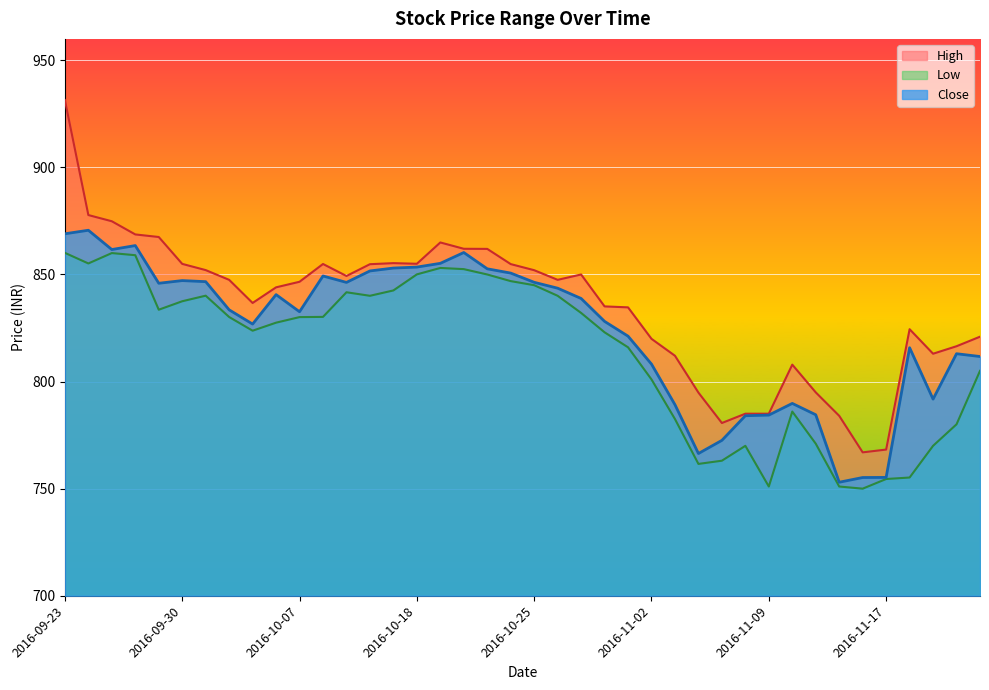

Is it true that Close equals 1202.6 at 2016-10-13?

False